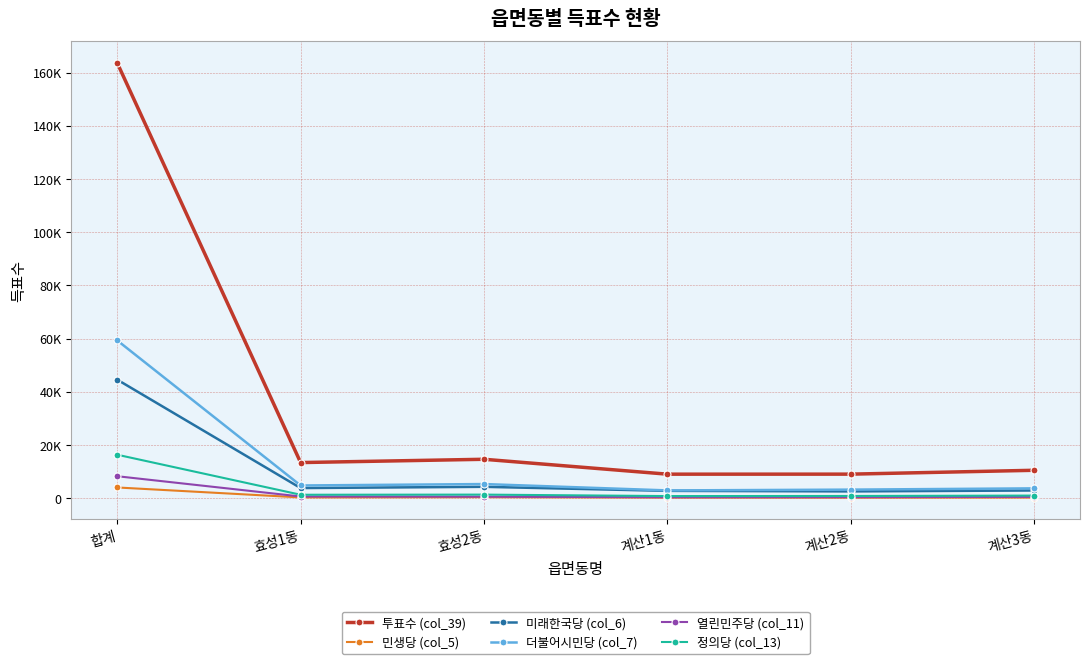

What position from the left is 효성2동?

3